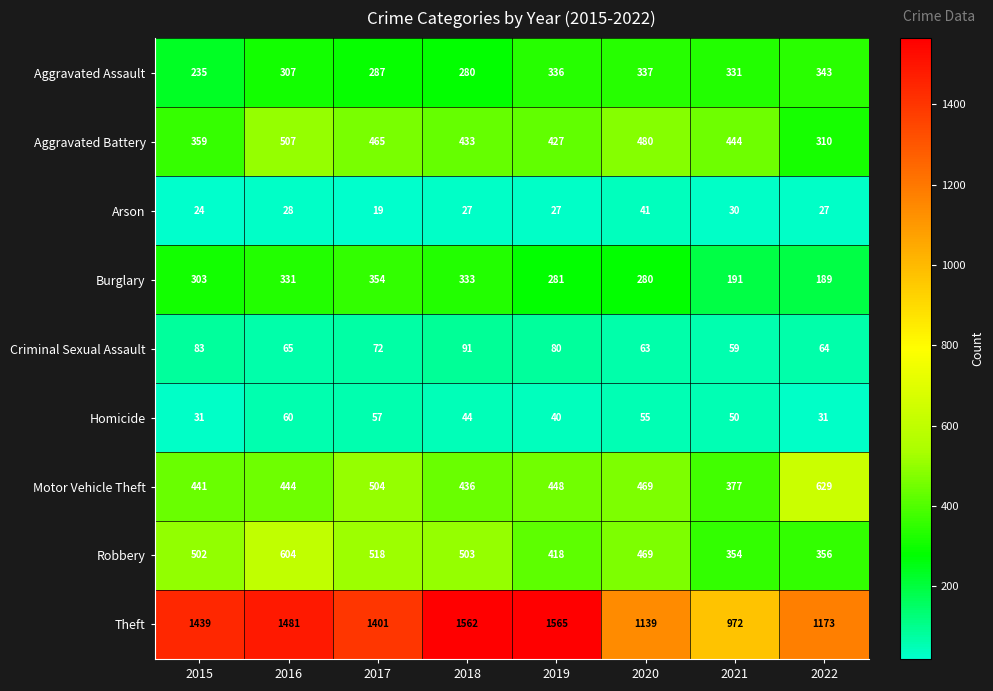

At which label does Homicide reach its peak?

2016